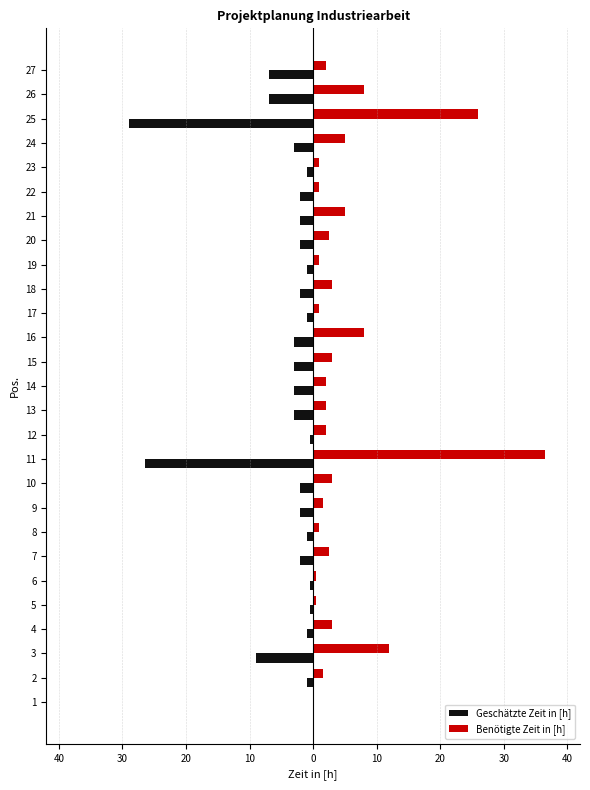

What are all the series names shown in the legend?

Geschätzte Zeit in [h], Benötigte Zeit in [h]